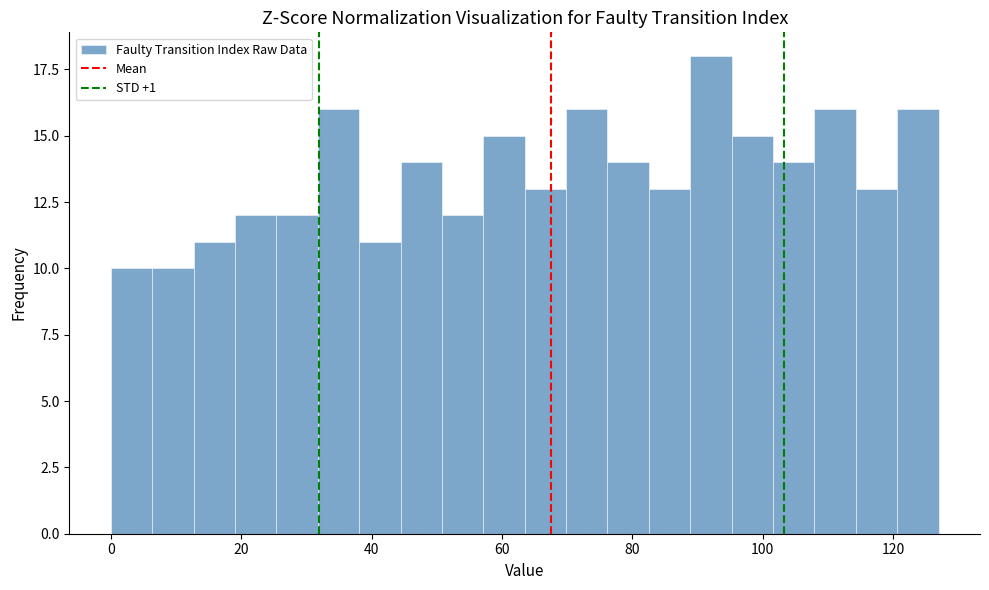

Read against the x-axis, roughly where is the centre of the tallest bar?

92